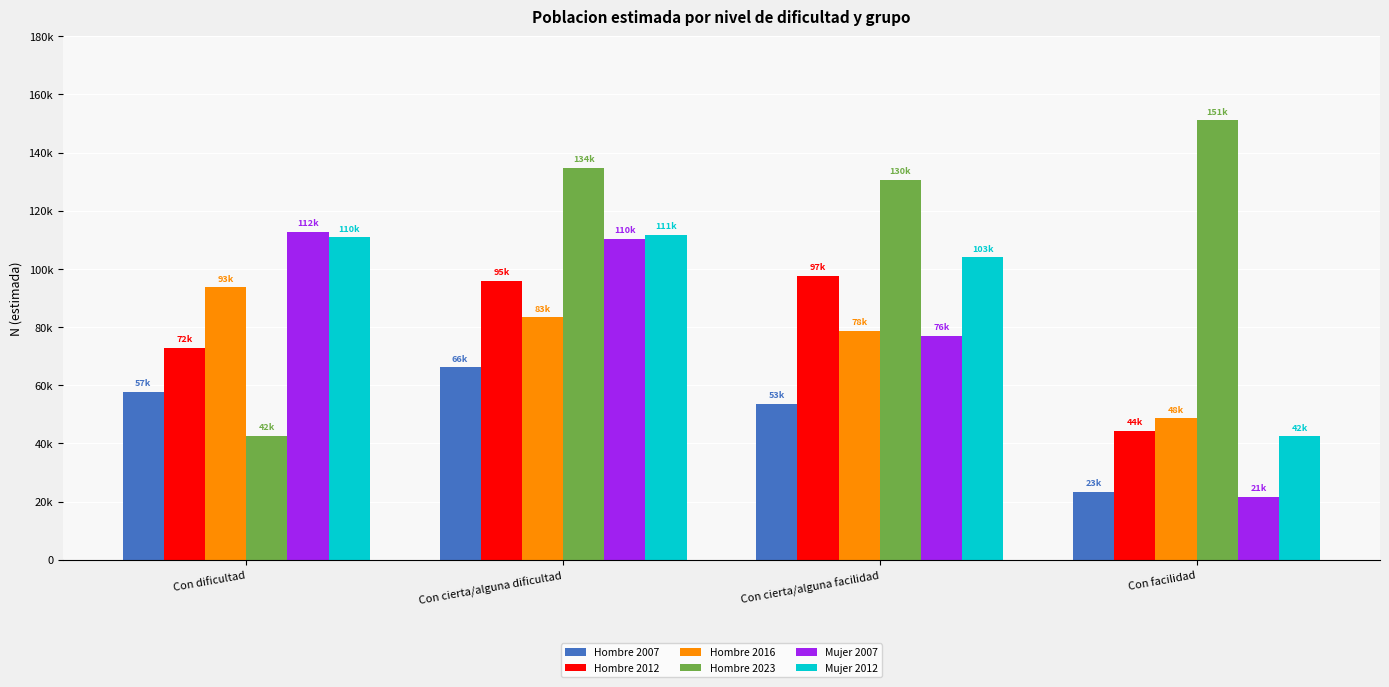

What is the label of the 4th bar from the right?

Con dificultad